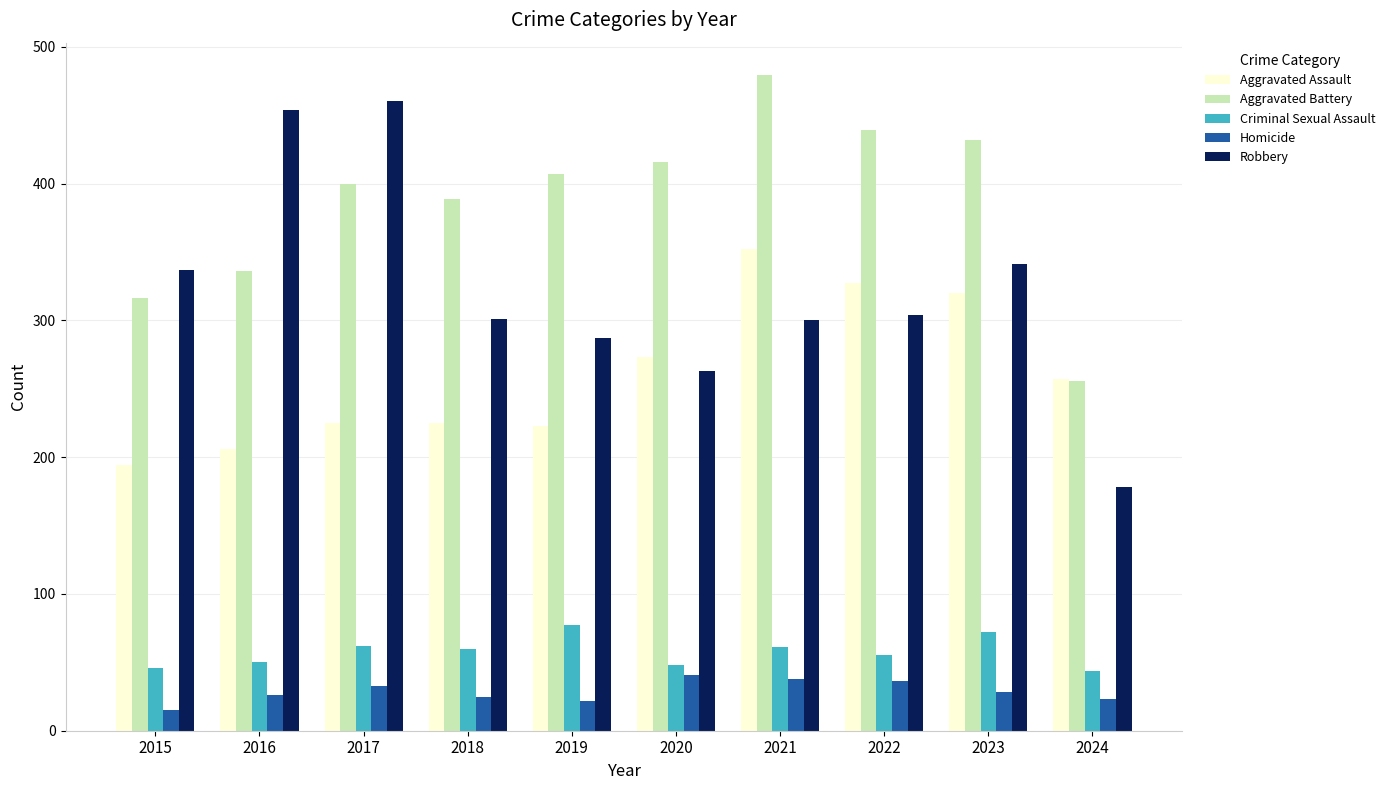

Which series has the largest total across all categories?

Aggravated Battery